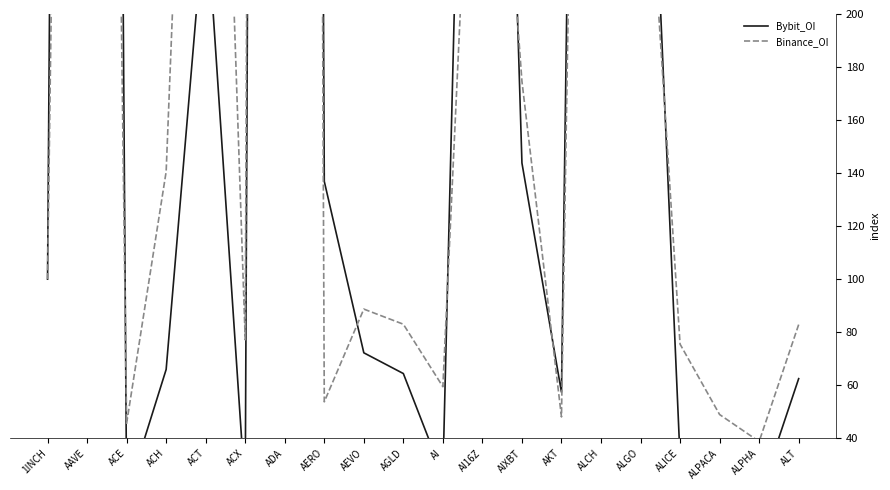

What is the difference between the Binance_OI values at AAVE and ALT?

1116.6